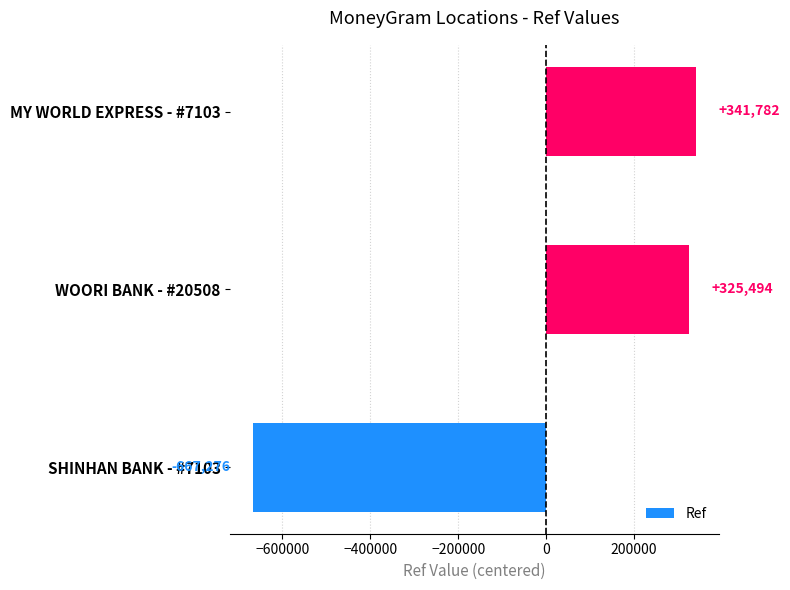

Is it true that the value at MY WORLD EXPRESS - #7103 is 82701?

False